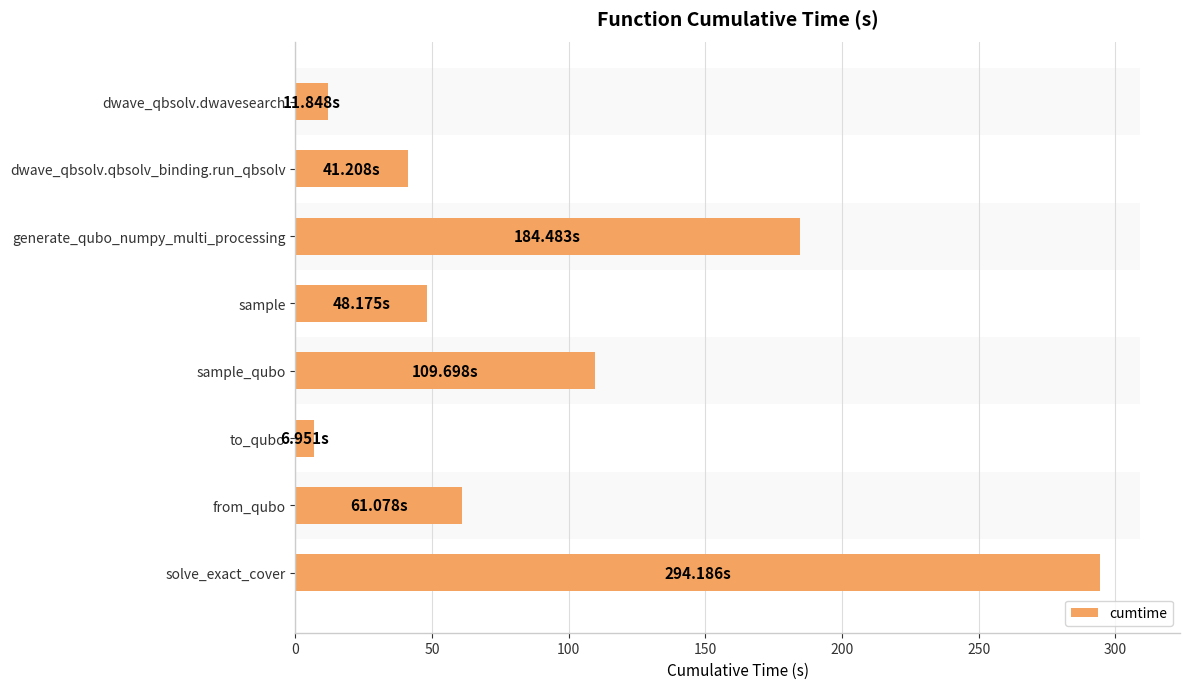

What is the difference between the second highest and second lowest values?

172.6